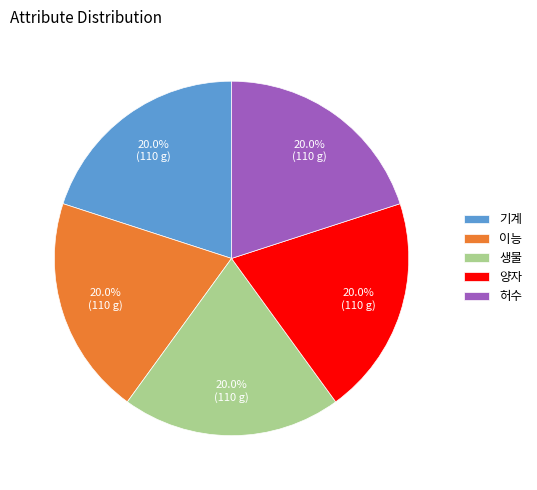

Count the number of slices in the pie.

5